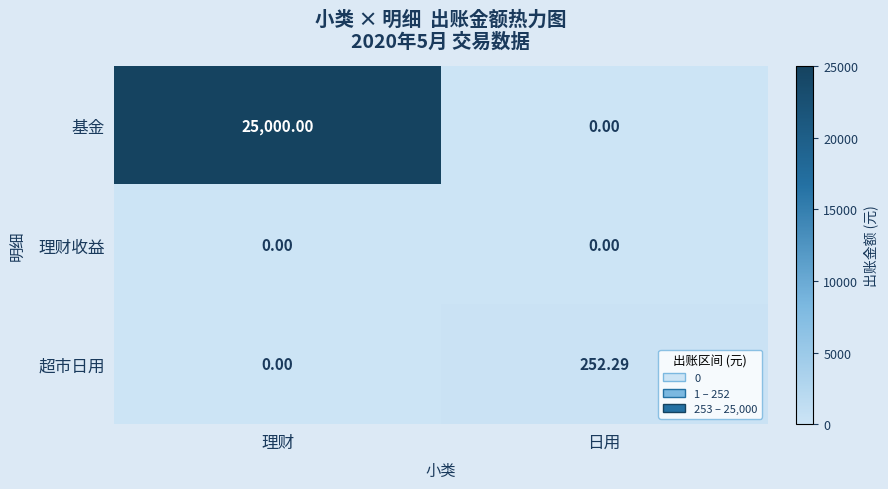

Between 理财 and 日用, which series saw the biggest shift?

基金